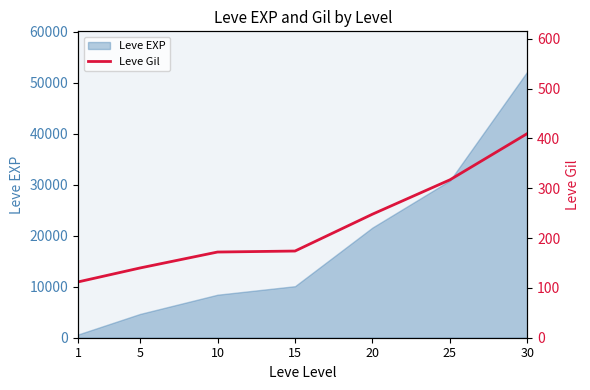

How many lines are shown in the chart?

1